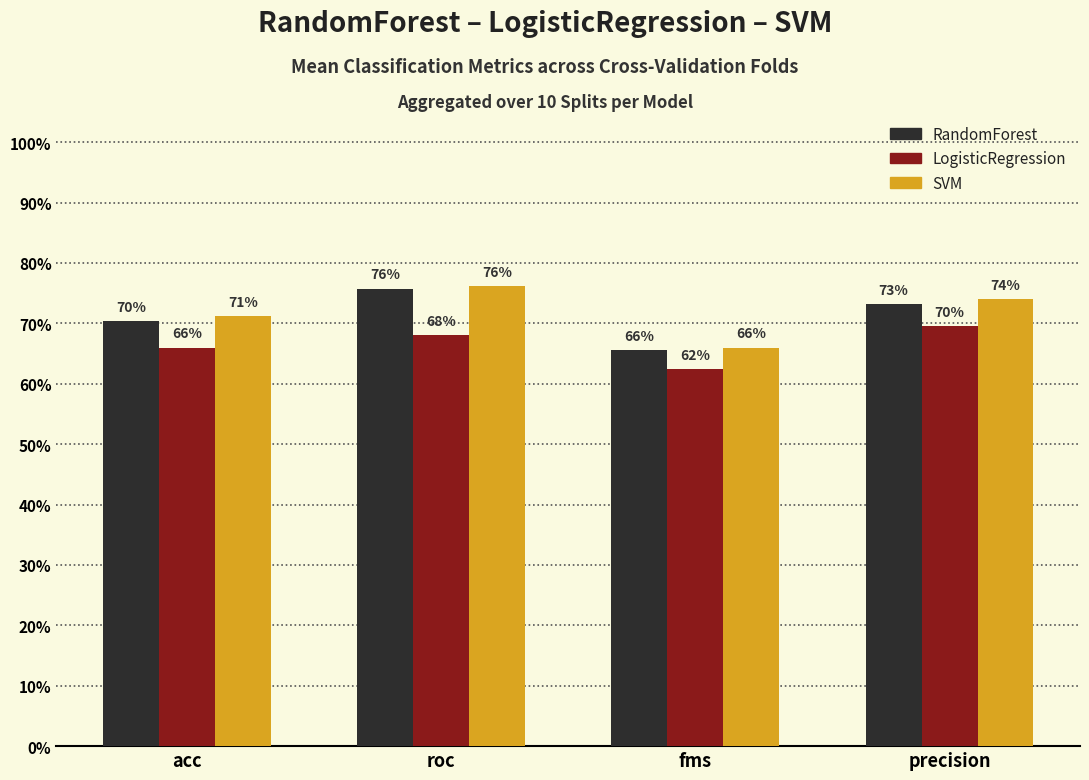

Are the bars horizontal?

No